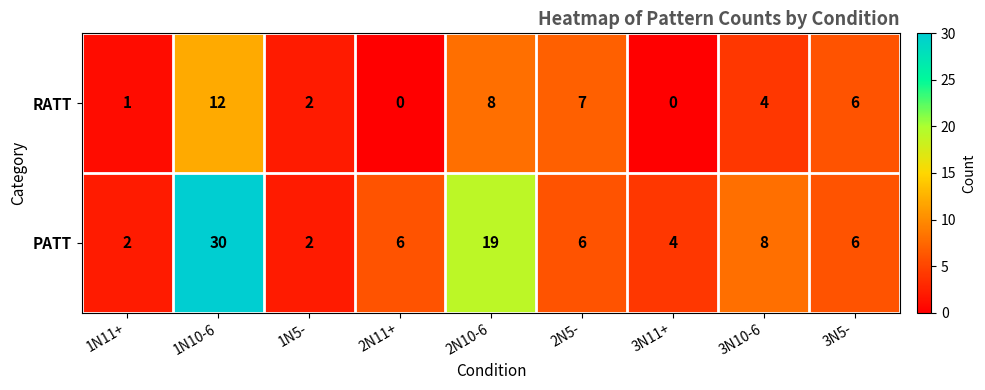

The RATT series shows 8 at 2N10-6. True or false?

True